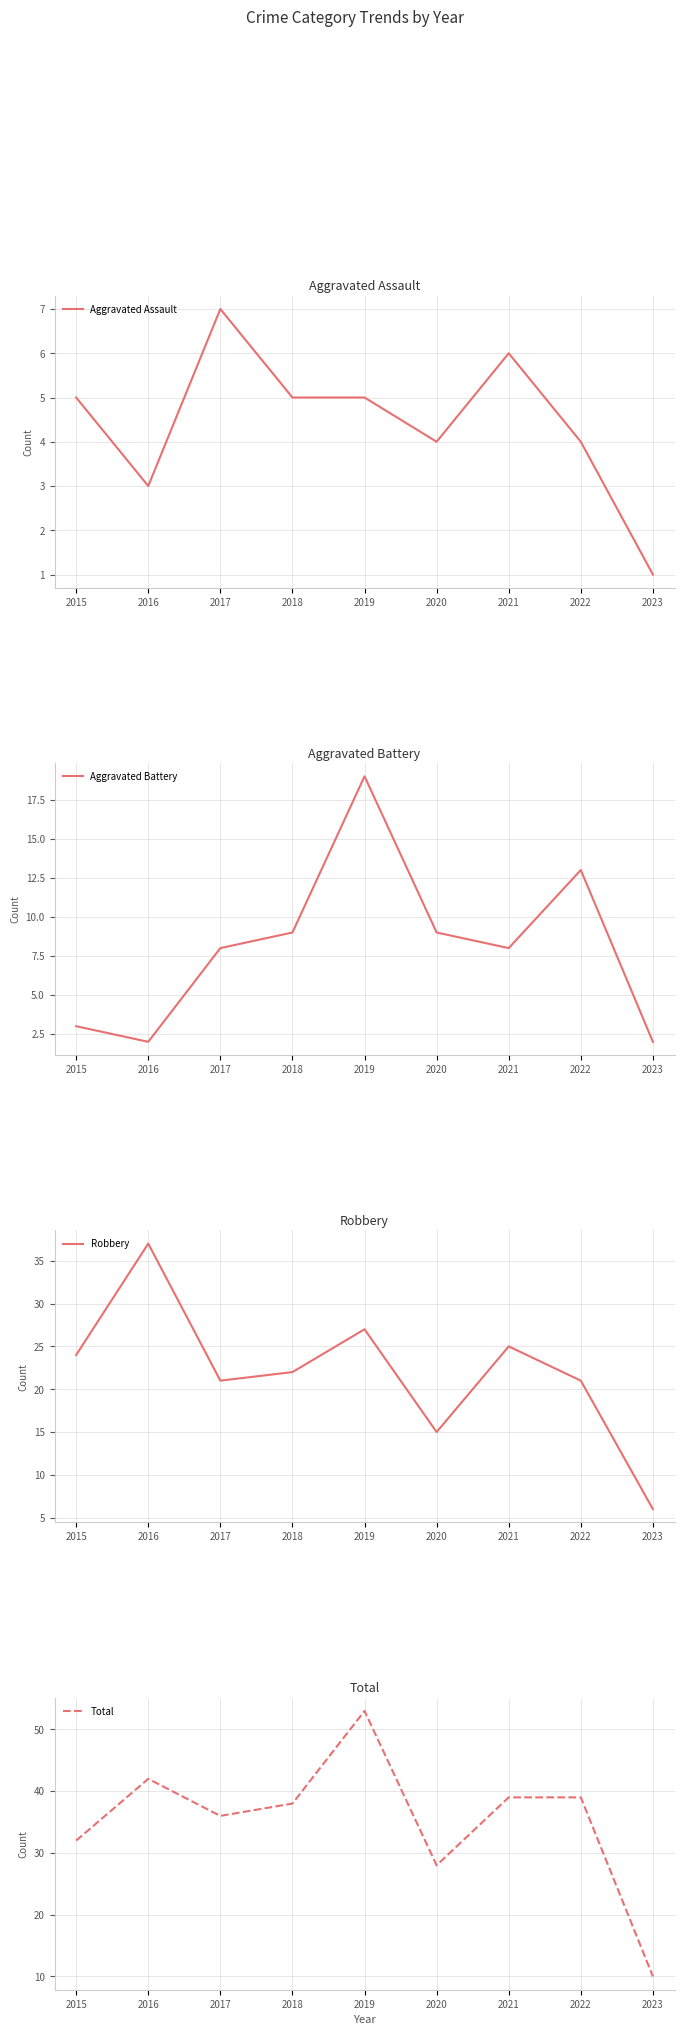

Where is Aggravated Battery nearest to the value 10?

2018